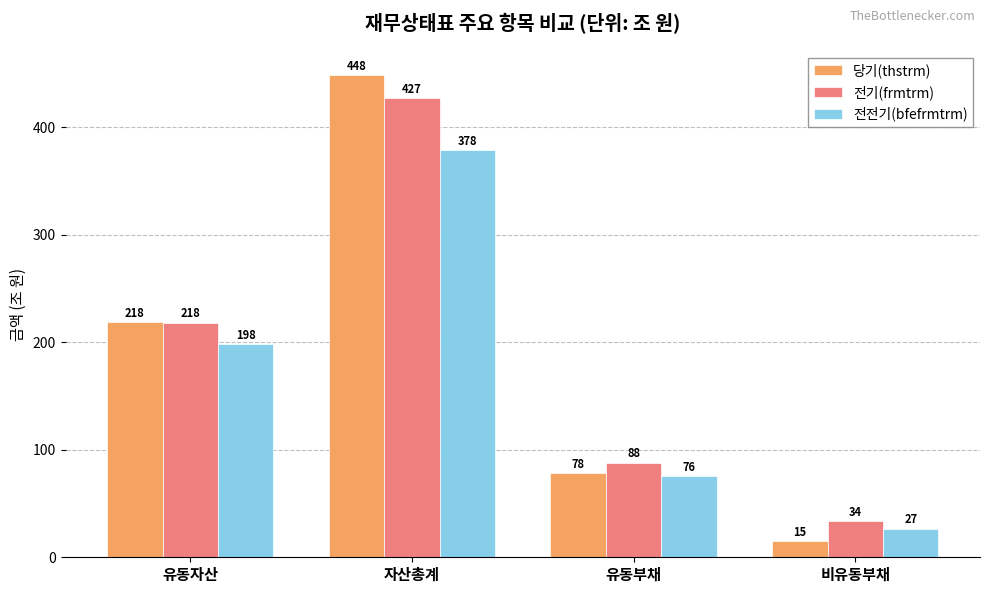

What value does the 전전기(bfefrmtrm) series have at 유동자산?

198.2